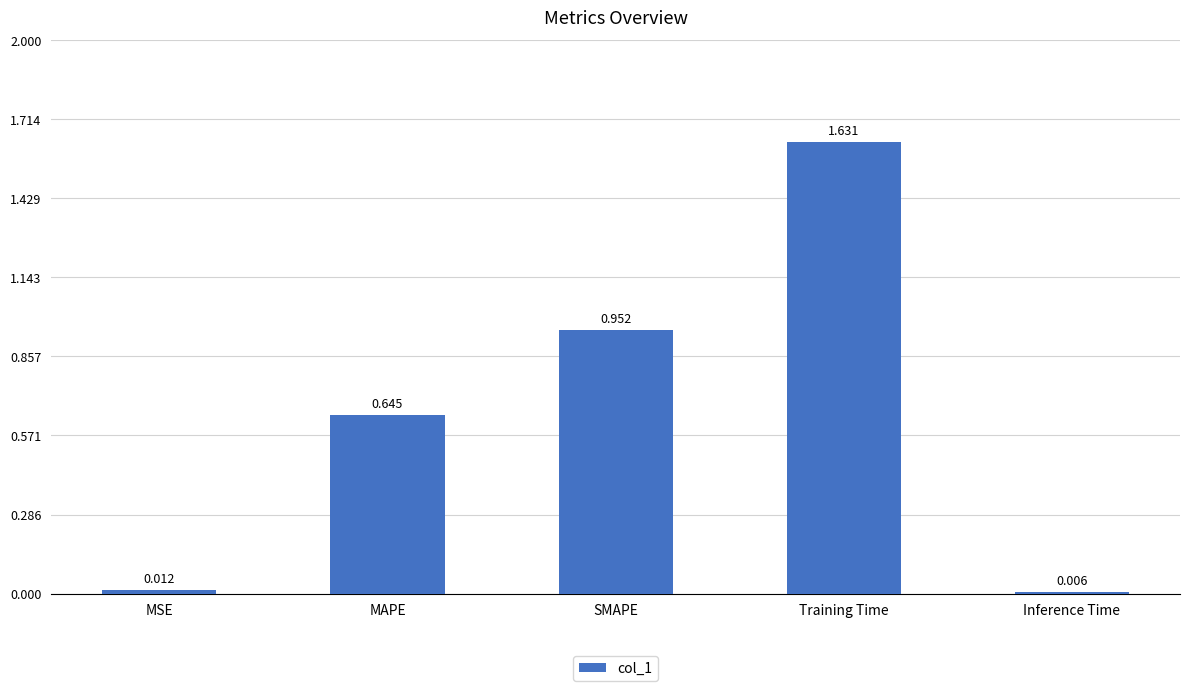

Between Inference Time and Training Time, which is larger?

Training Time